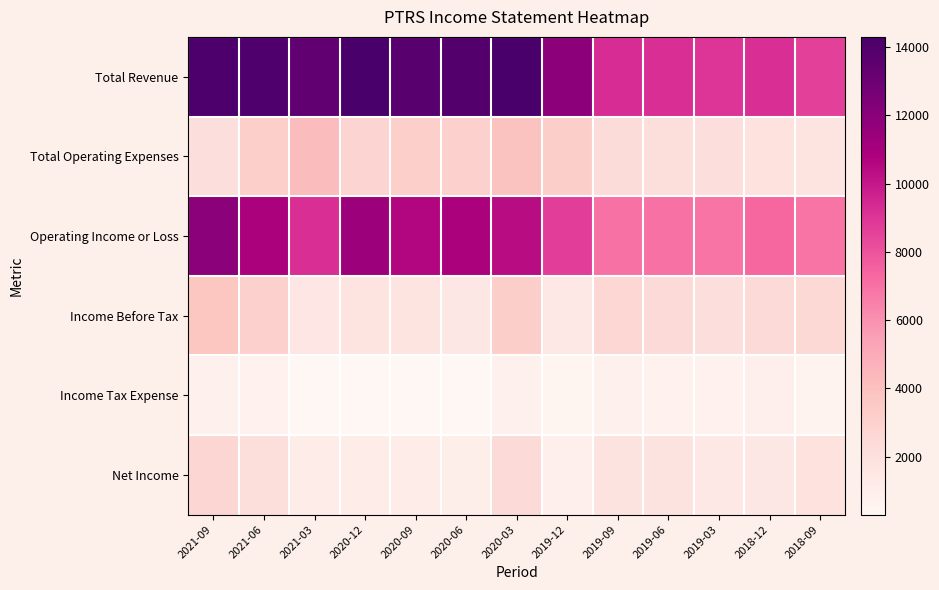

Rank the series by their maximum value, from highest to lowest.

Total Revenue, Operating Income or Loss, Total Operating Expenses, Income Before Tax, Net Income, Income Tax Expense